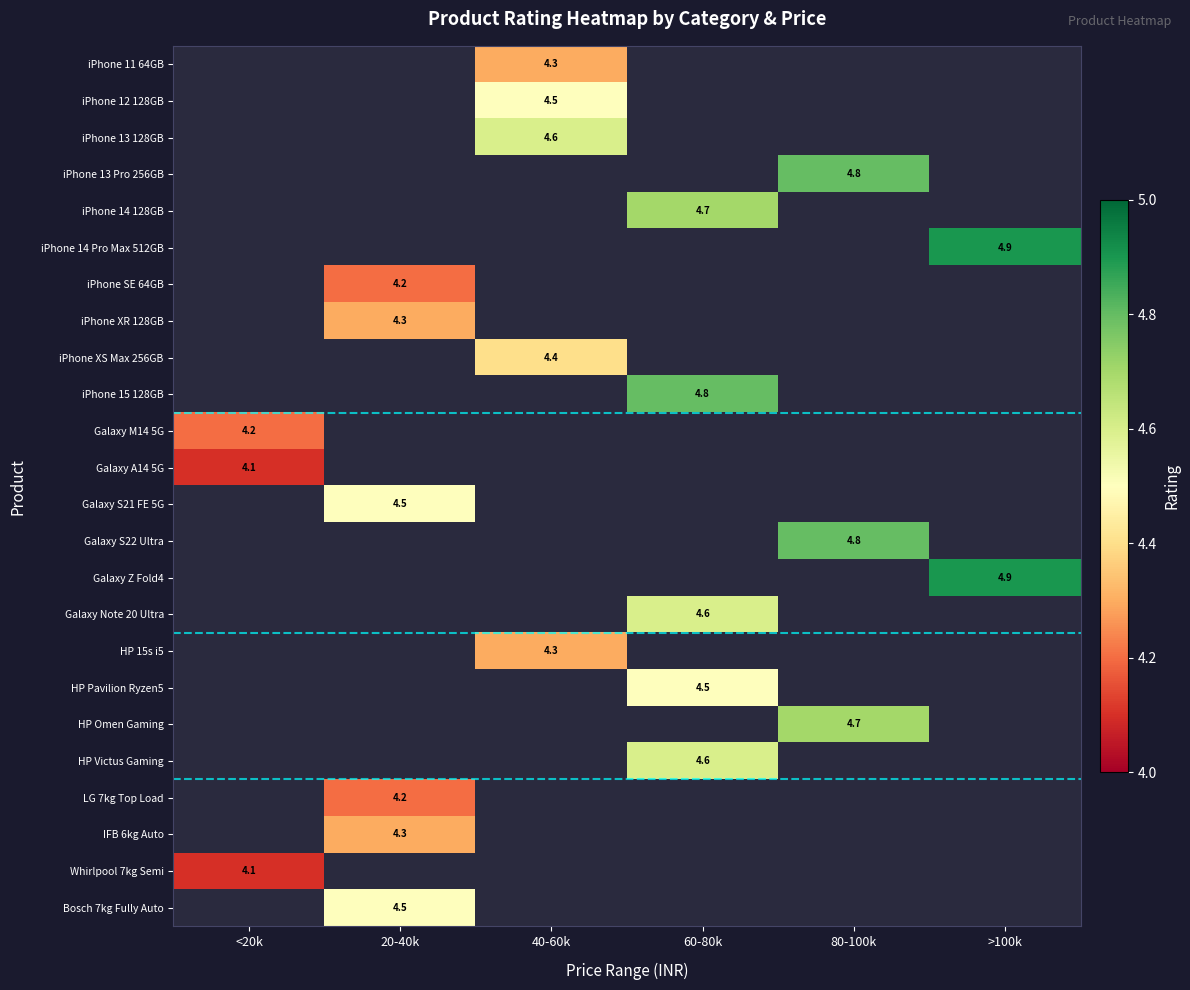

True or false: iPhone 13 Pro 256GB has a value of 4.8 at 80-100k.

True